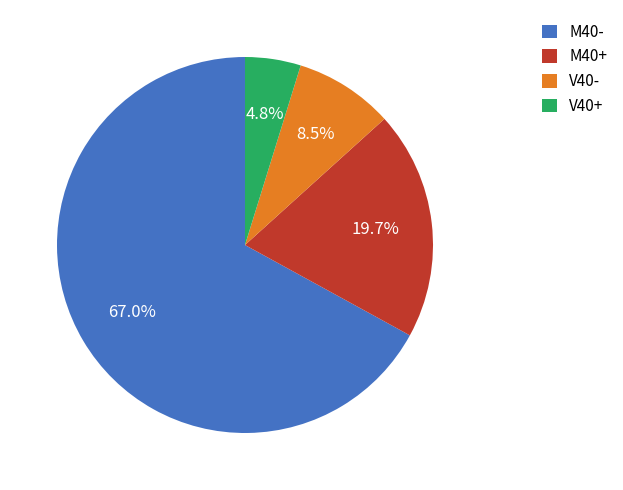

Which category accounts for the majority?

M40-